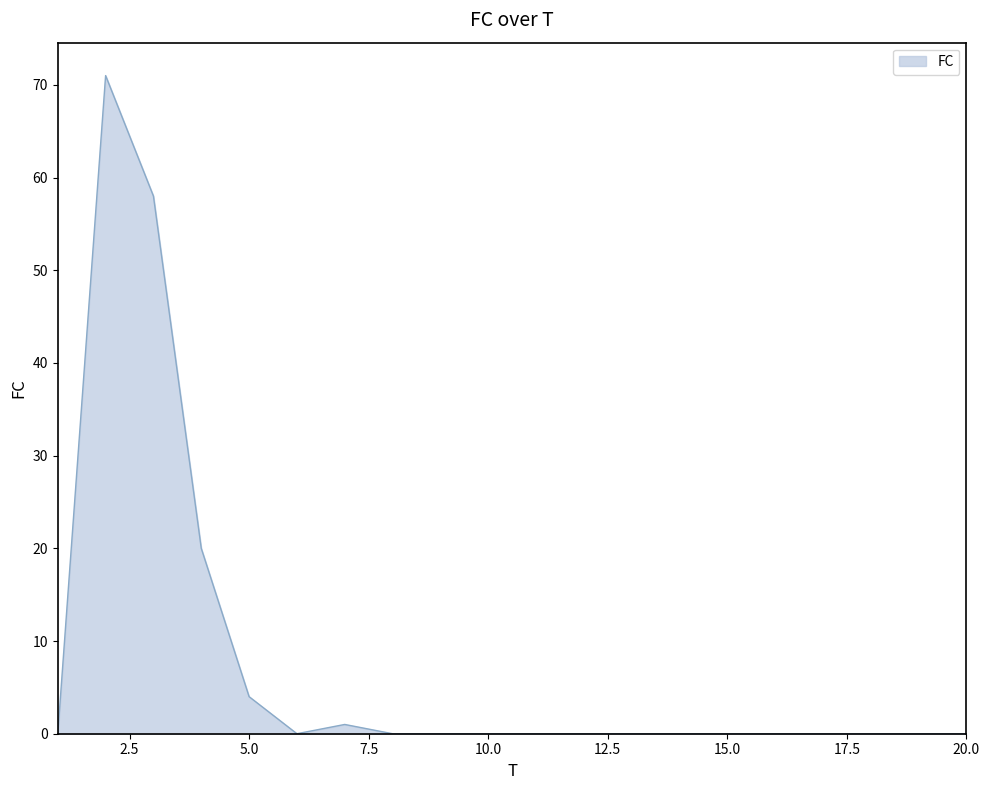

What is the maximum value shown in the chart?

71